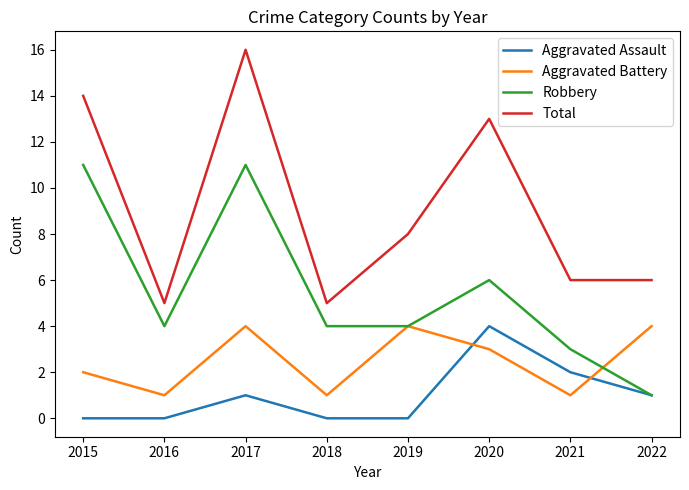

The value of Aggravated Battery at 2018 is 2. True or false?

False